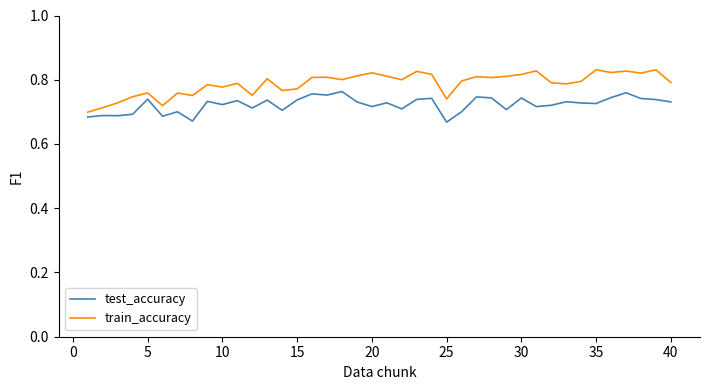

True or false: test_accuracy has more than 2 points higher than both neighbors.

True